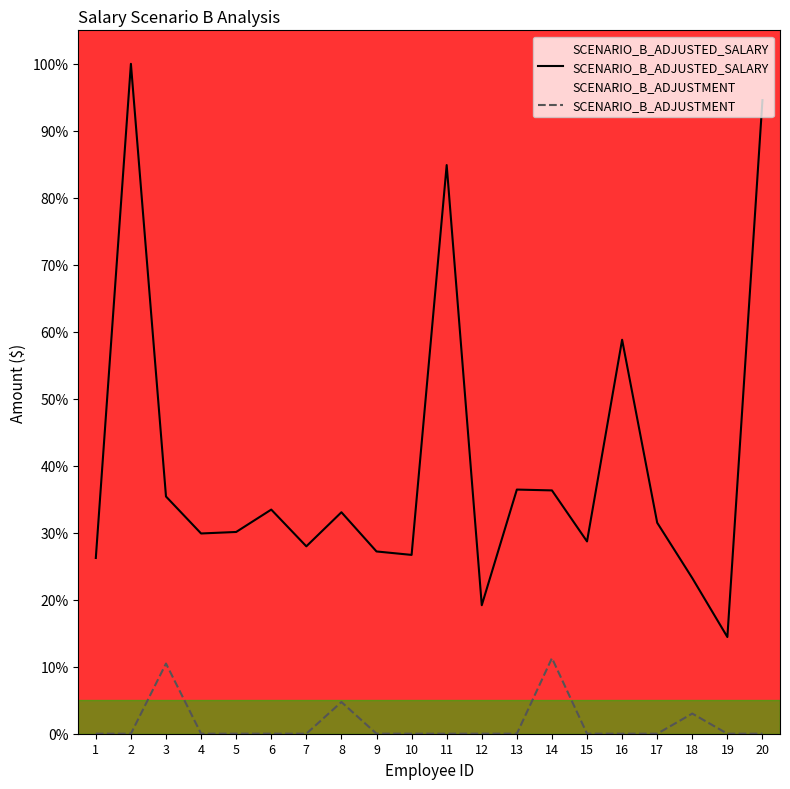

What are all the series names shown in the legend?

SCENARIO_B_ADJUSTED_SALARY, SCENARIO_B_ADJUSTMENT